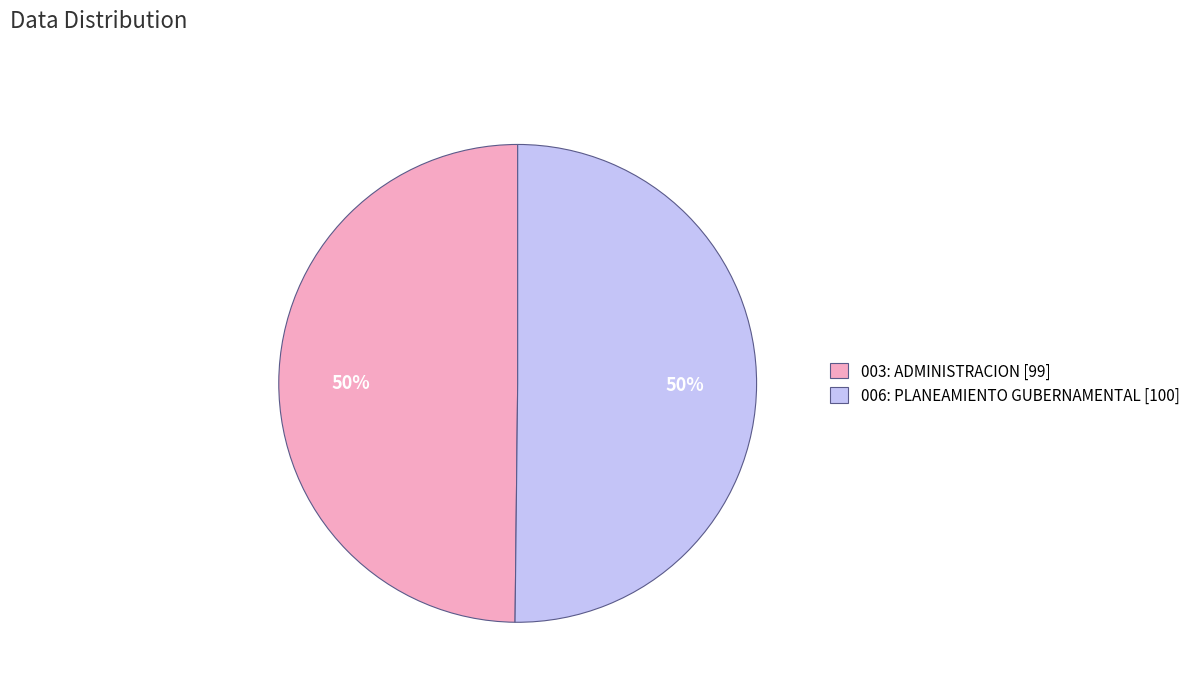

To the nearest percent, what is the combined percentage of 006: PLANEAMIENTO GUBERNAMENTAL [100] and 003: ADMINISTRACION [99]?

100%